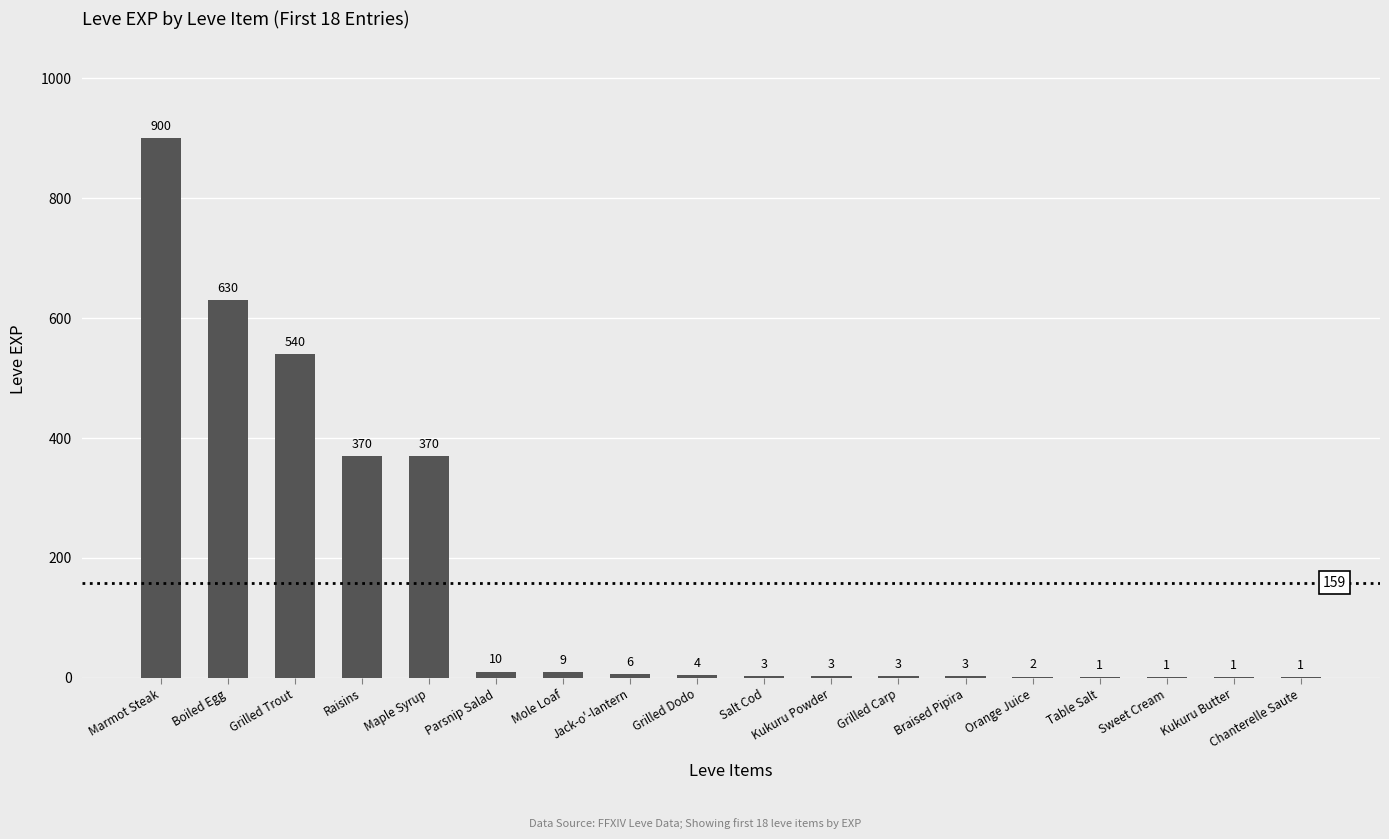

Where does the data first go above 4?

Marmot Steak